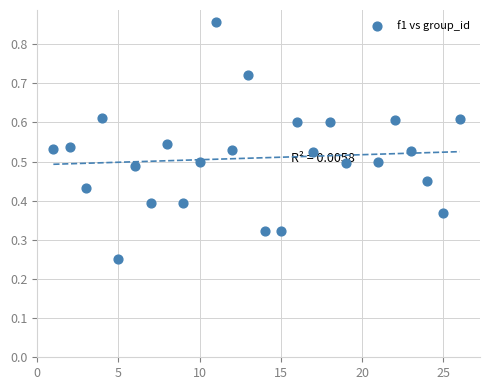

What is the range of X values (max minus min)?

25.0